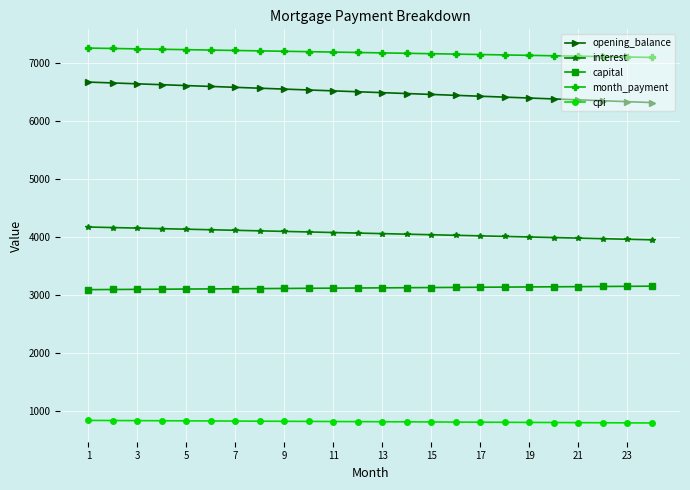

How many values in the capital series exceed 3120?

12